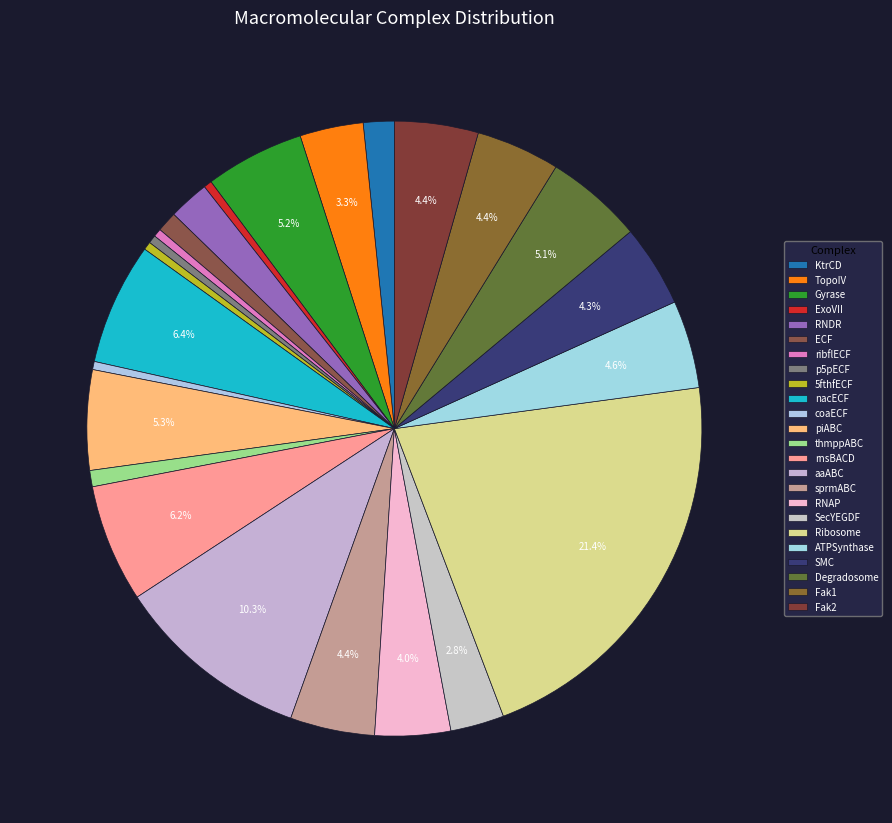

True or false: TopoIV accounts for 1% of the total.

False